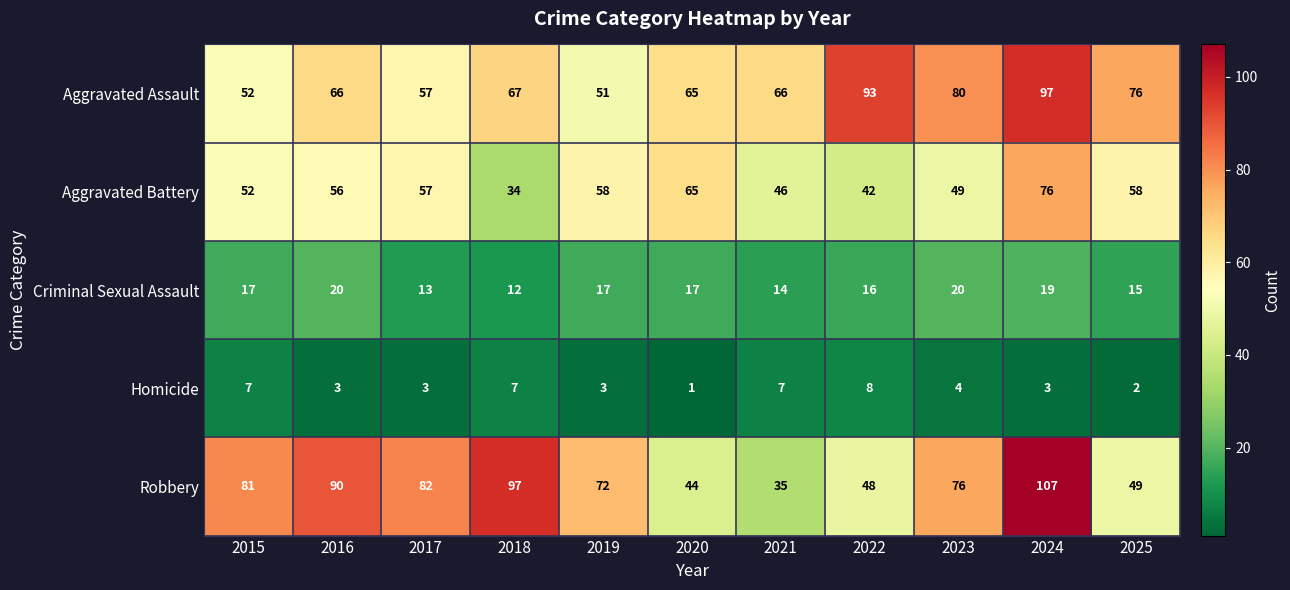

At which category does the chart reach its peak across all series?

2024